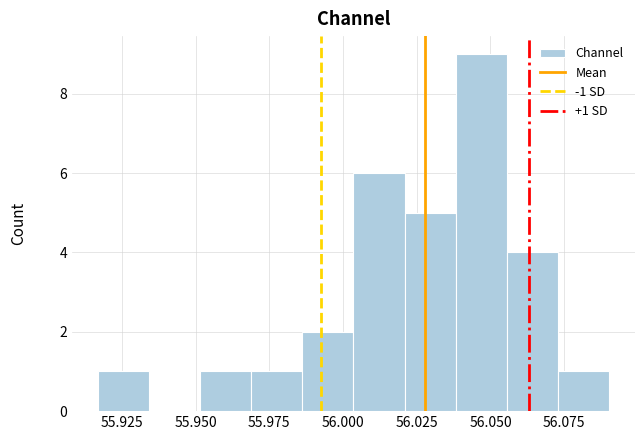

Read against the x-axis, roughly where is the centre of the tallest bar?

56.045